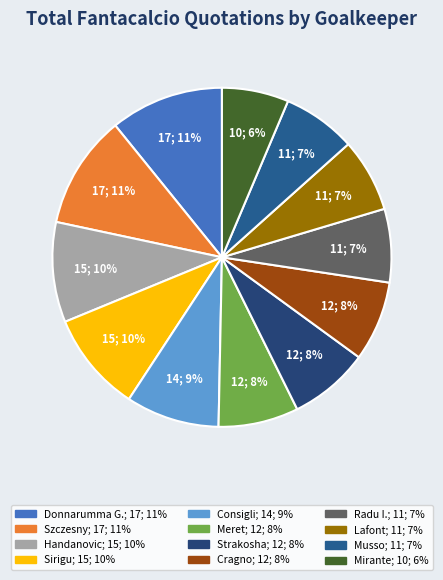

What percentage is NOT represented by Radu I.?

93.0%